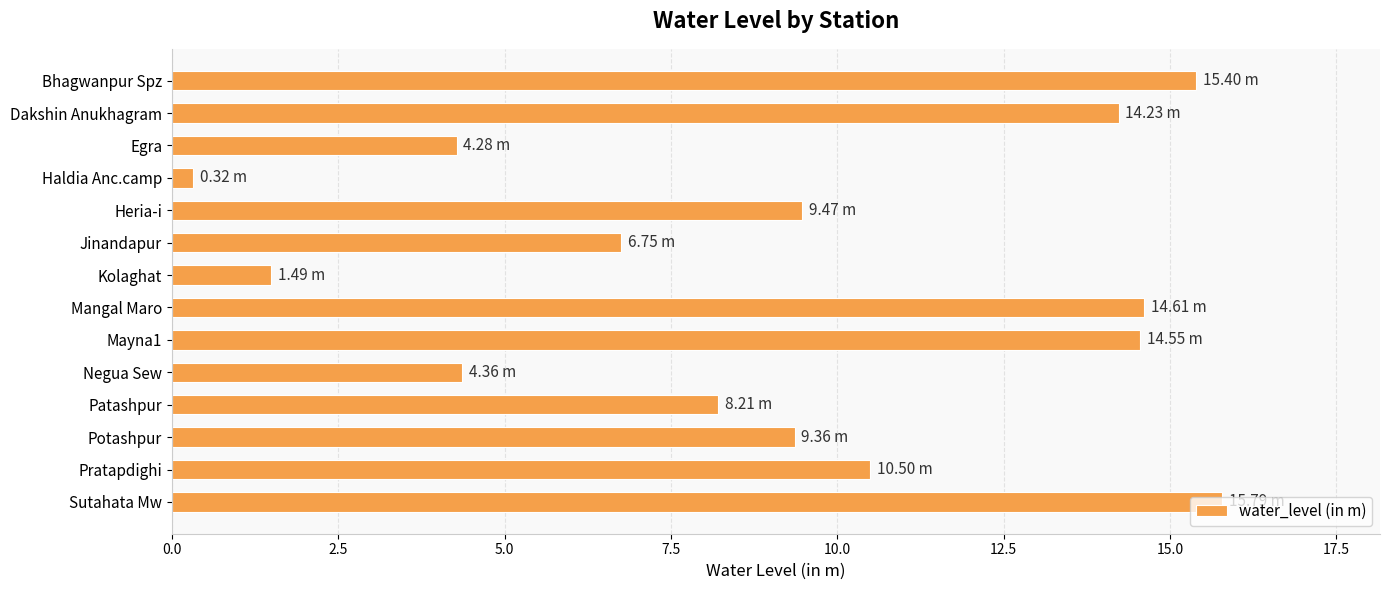

What is the label of the 5th bar from the top?

Heria-i